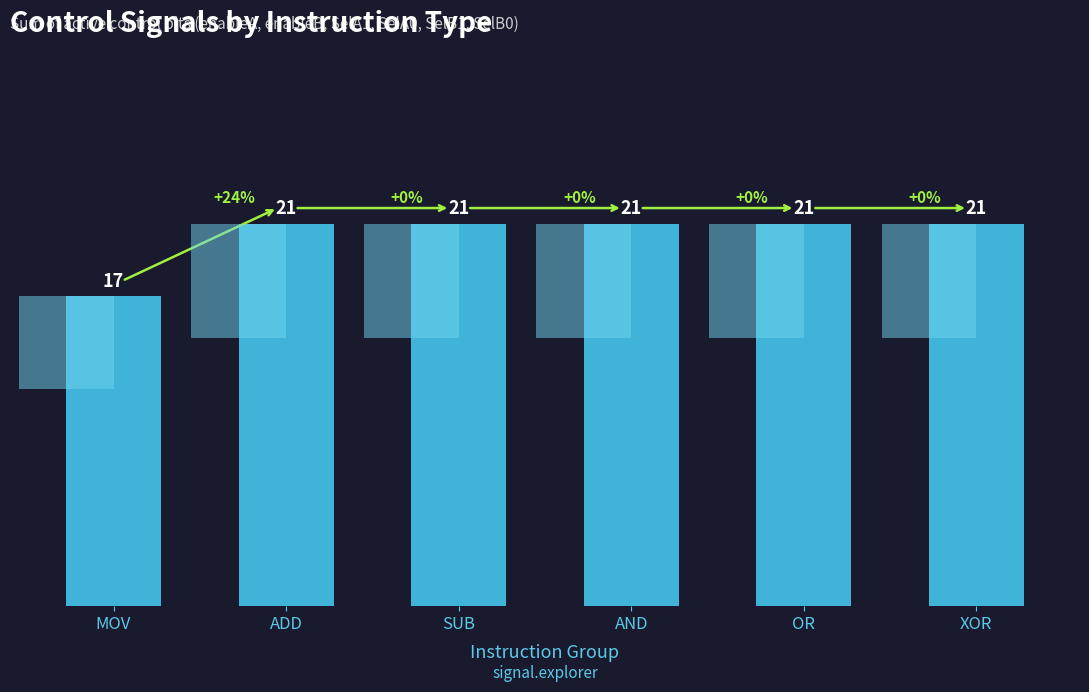

Reading right to left, what are all the values shown in this chart?

21	21	21	21	21	17